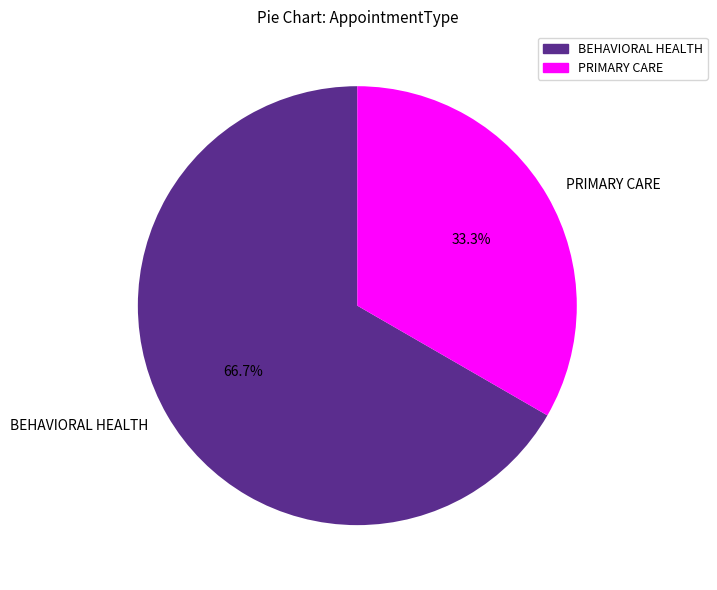

Does any single category account for the majority?

Yes